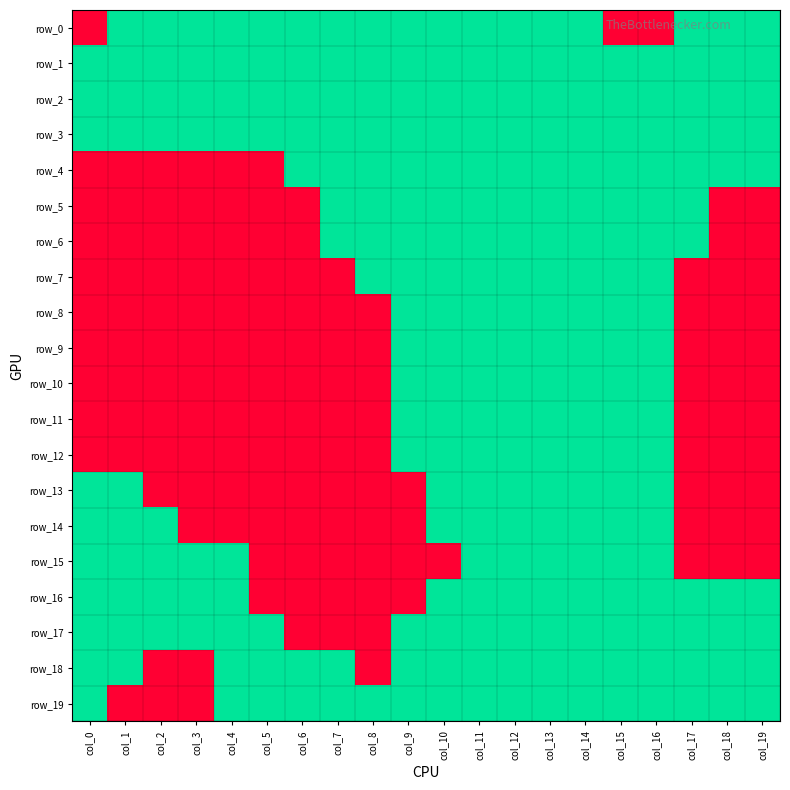

The row_15 series shows 1 at col_16. True or false?

False